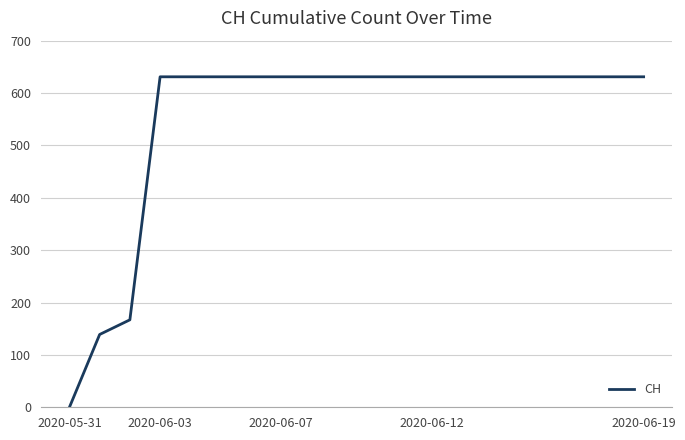

What is the greatest value displayed?

631